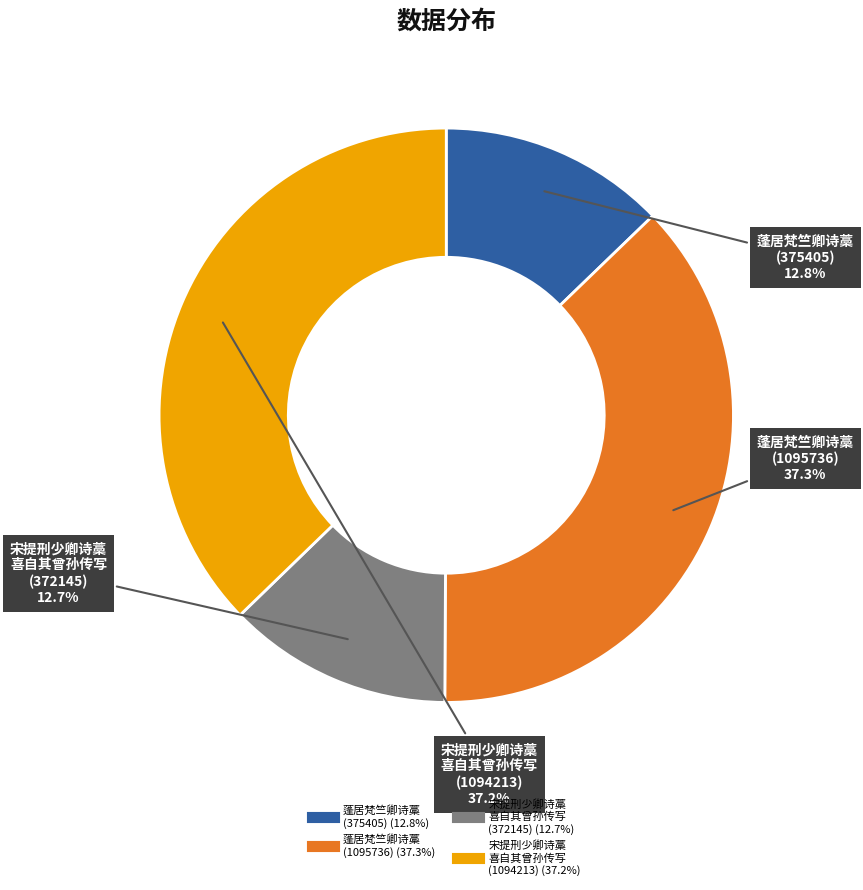

Is there a majority slice in this chart?

No